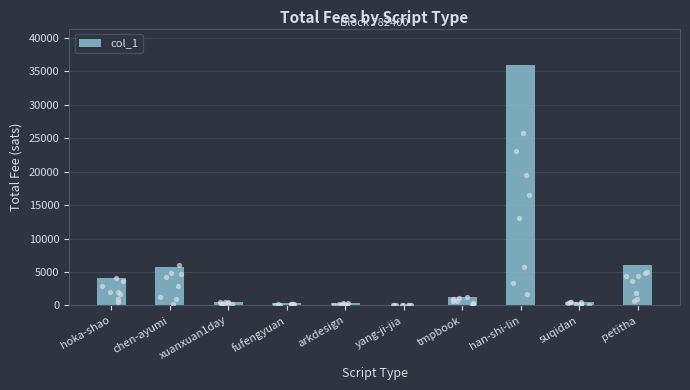

Approximately how many times larger is the value at petitha compared to hoka-shao?

1.5